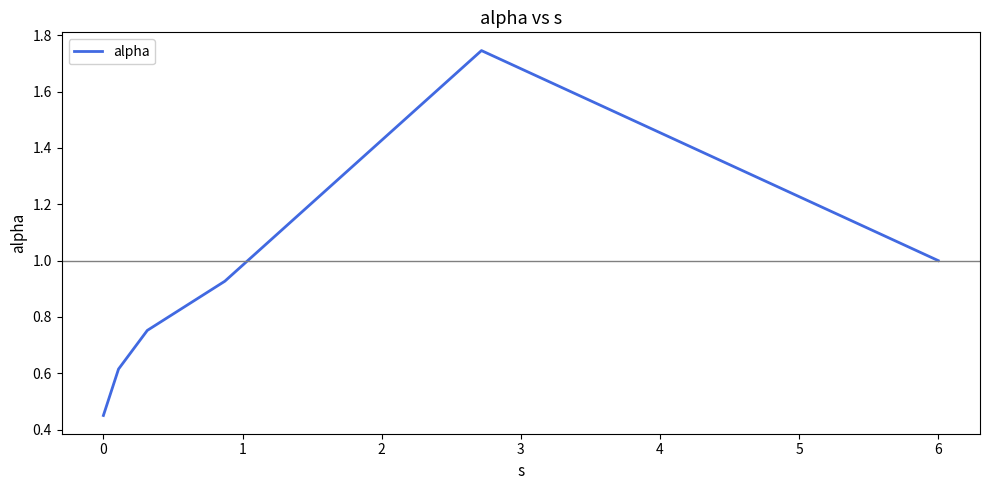

What is the difference between the maximum and minimum values?

1.3